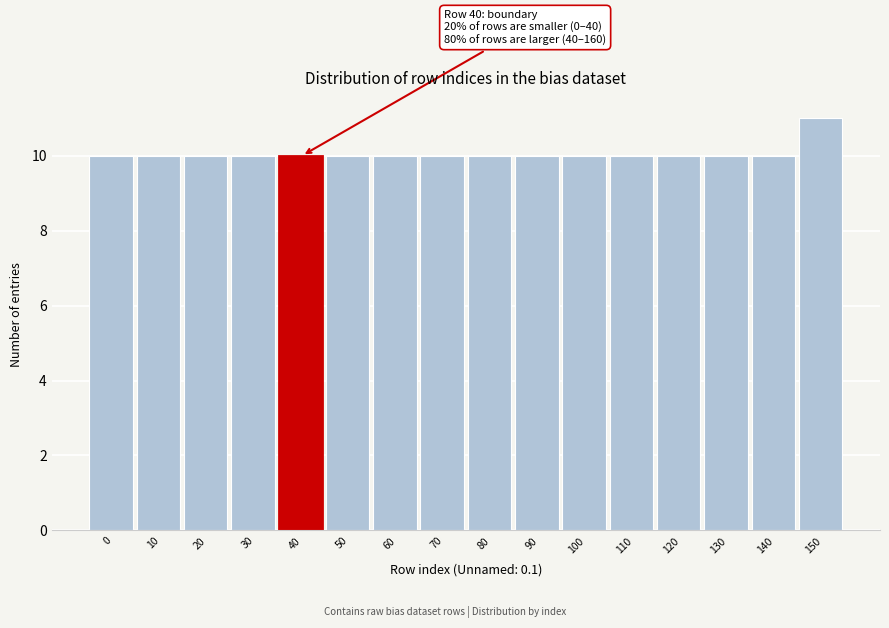

Reading left to right, extract all data points from this chart.

10	10	10	10	10	10	10	10	10	10	10	10	10	10	10	11